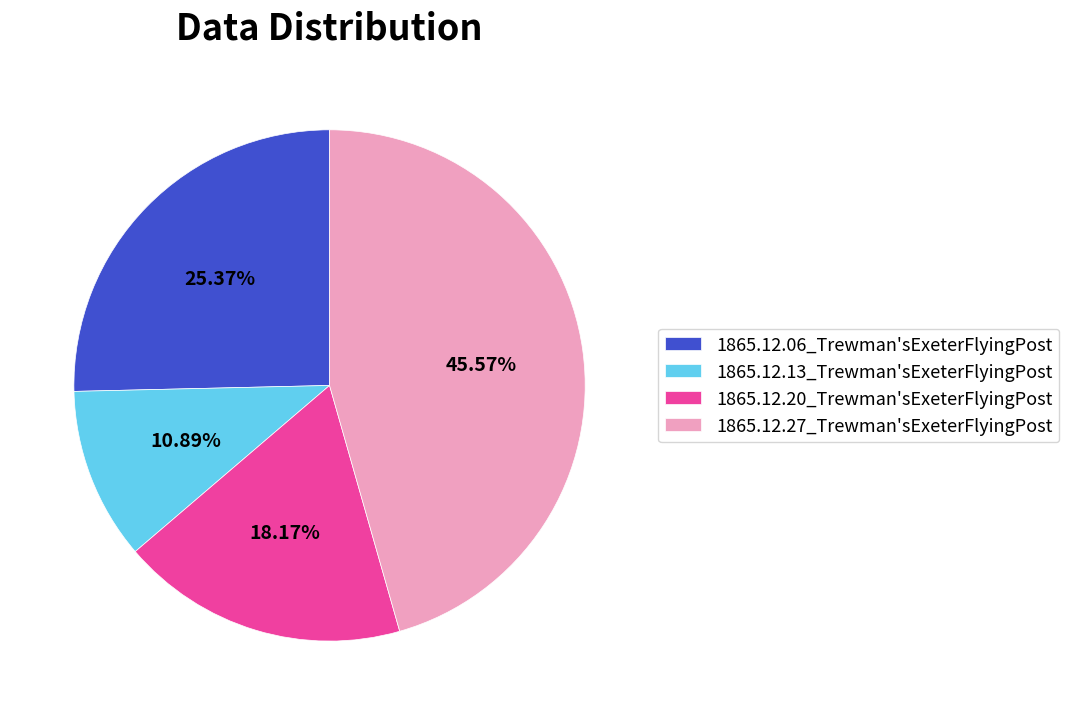

To the nearest percent, what is the difference between the largest and smallest slice percentages?

35%